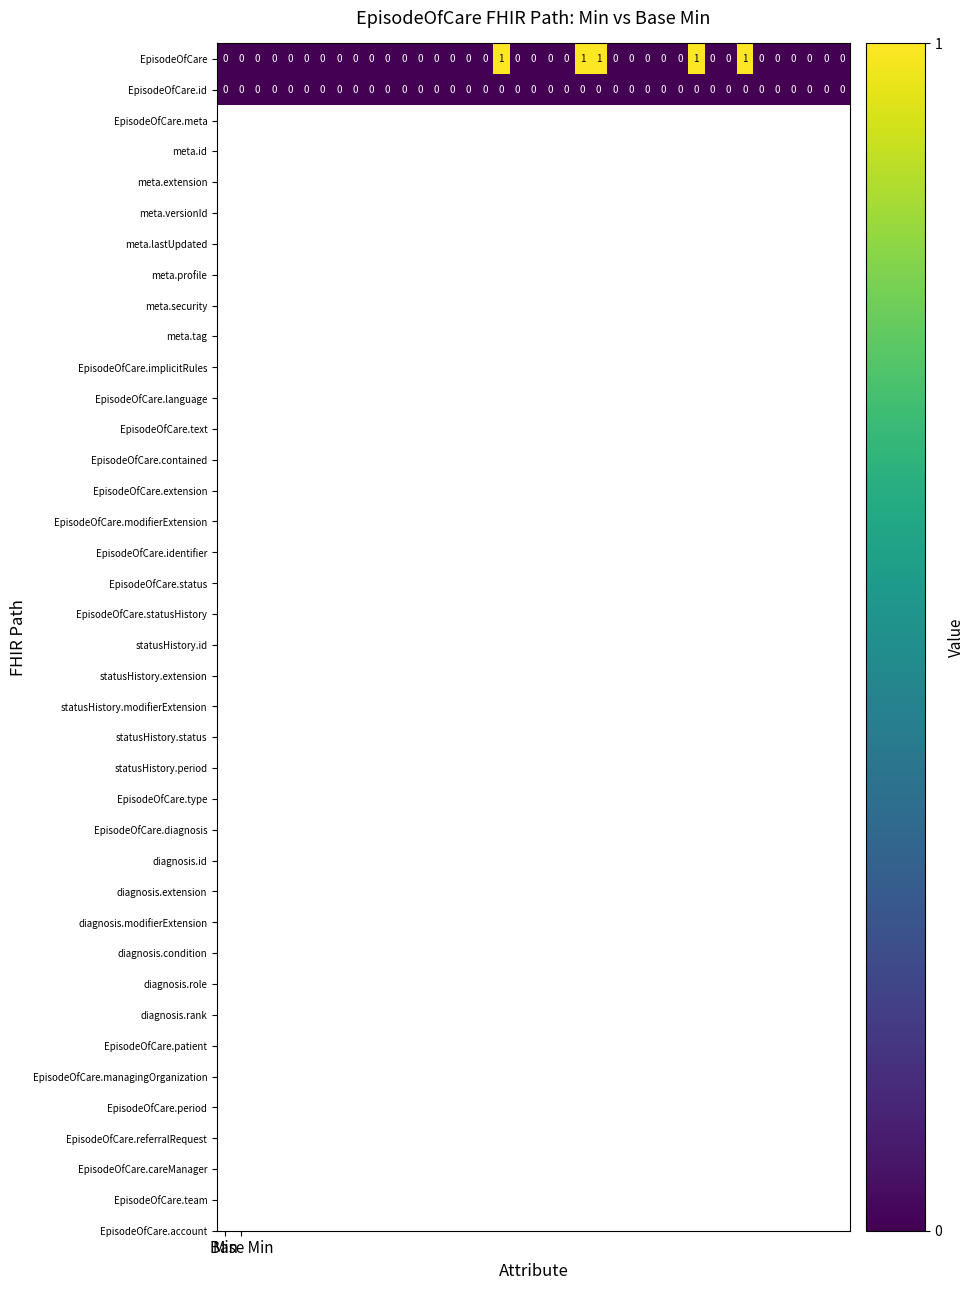

Which series has the largest range (max minus min)?

EpisodeOfCare